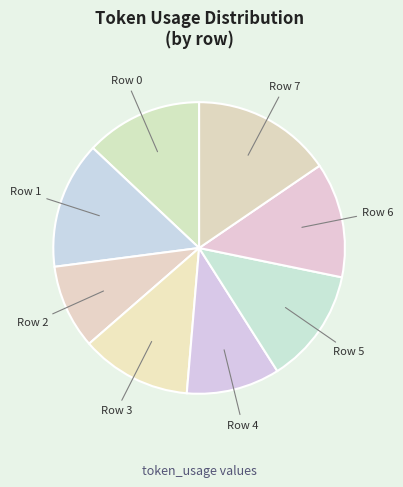

Count the number of slices in the pie.

8